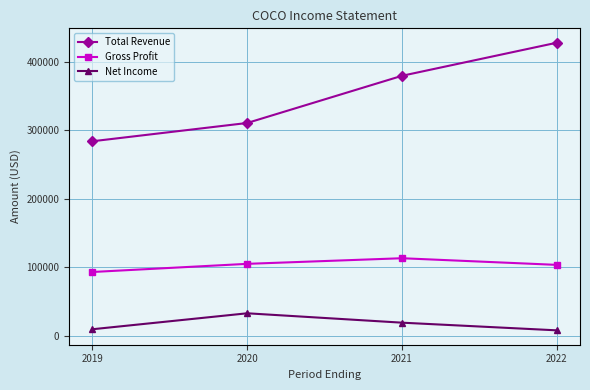

Rank the series at 2021 from highest to lowest value.

Total Revenue, Gross Profit, Net Income